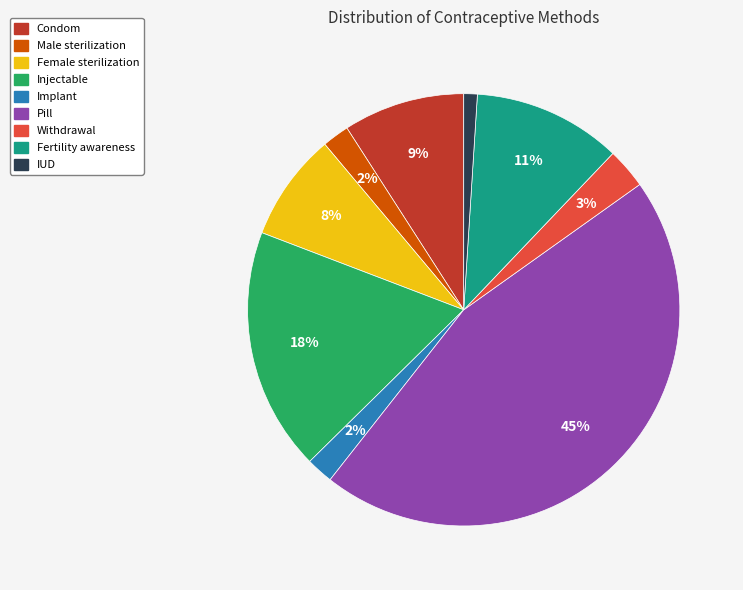

How many slices are in this pie chart?

9